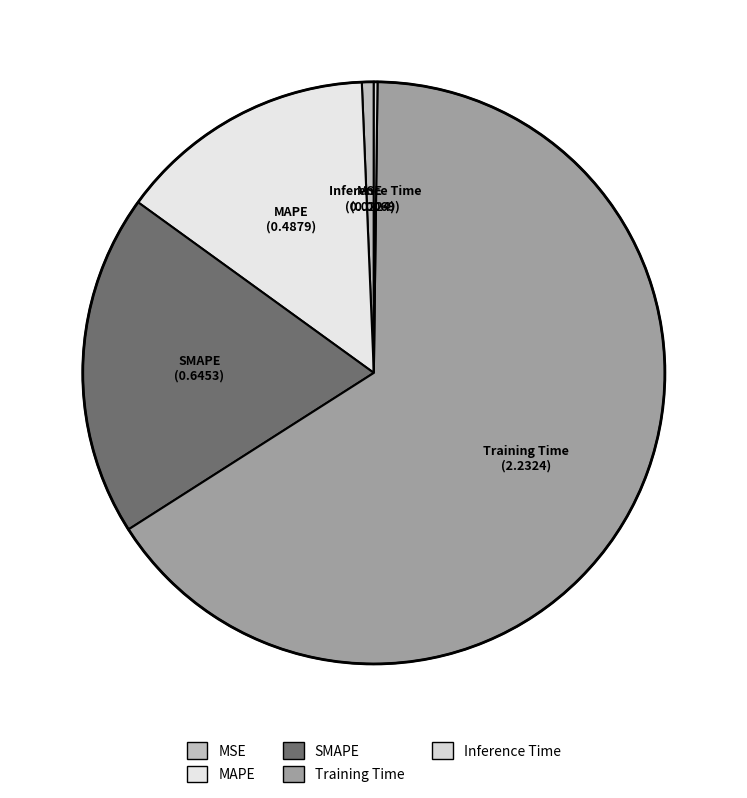

Is it true that MSE is 1% of the pie?

True